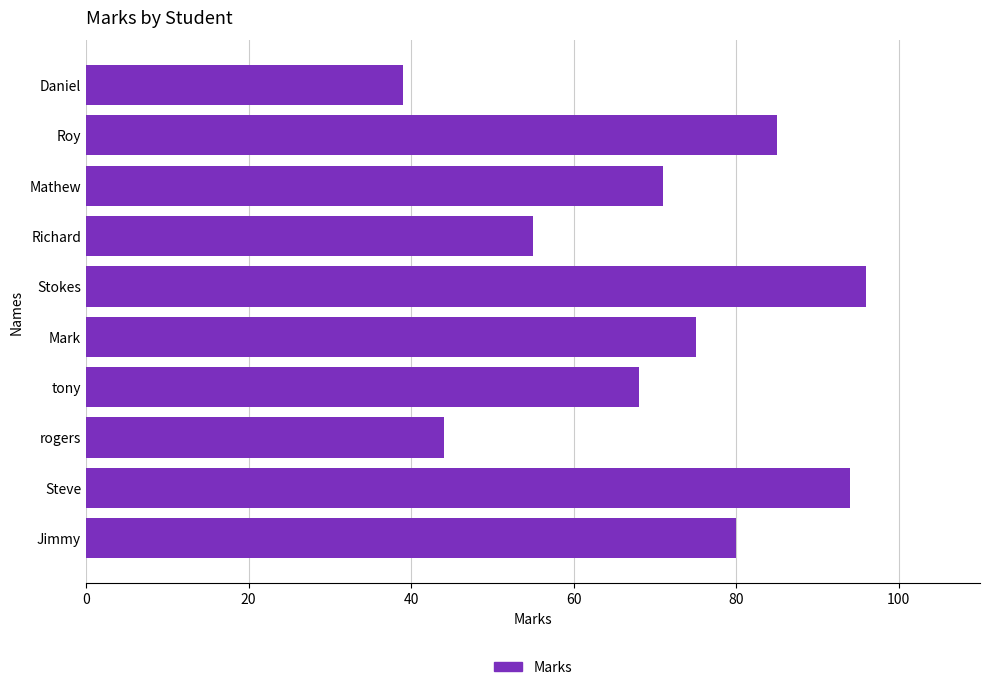

What is the change in value from Jimmy to rogers?

-36